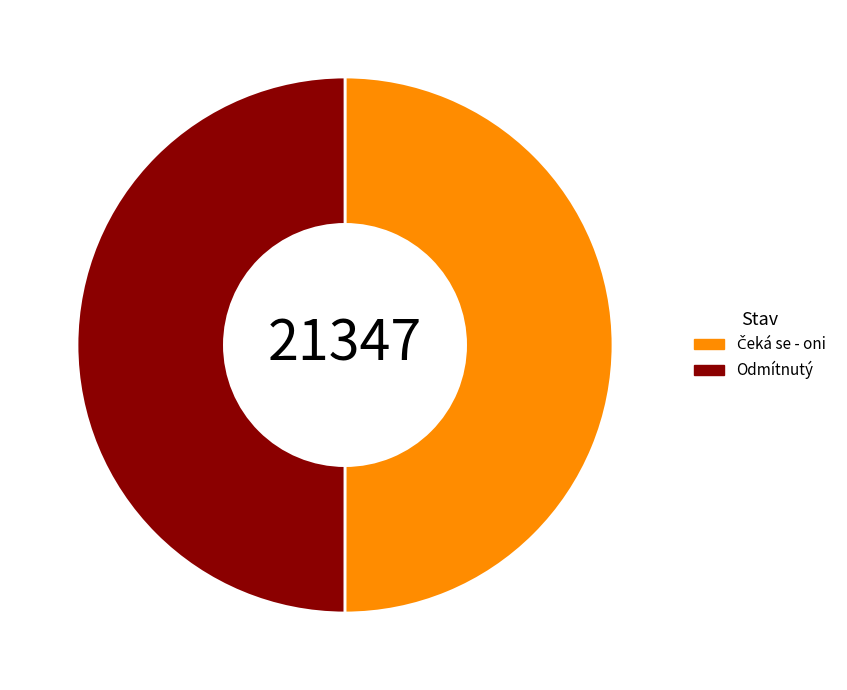

Is it true that Odmítnutý is 61% of the pie?

False